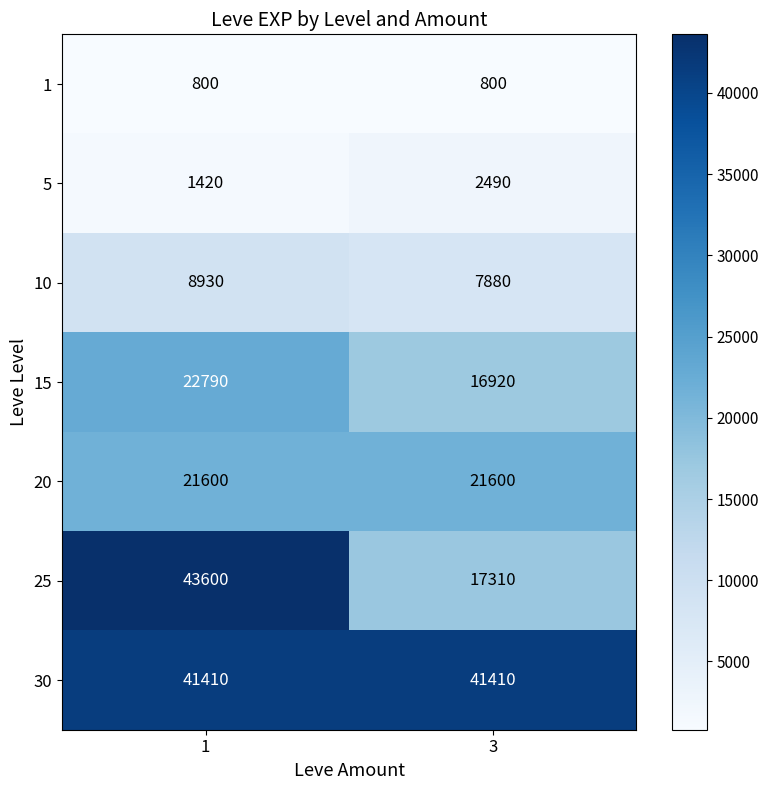

What is the total value across all series at 1?

140550